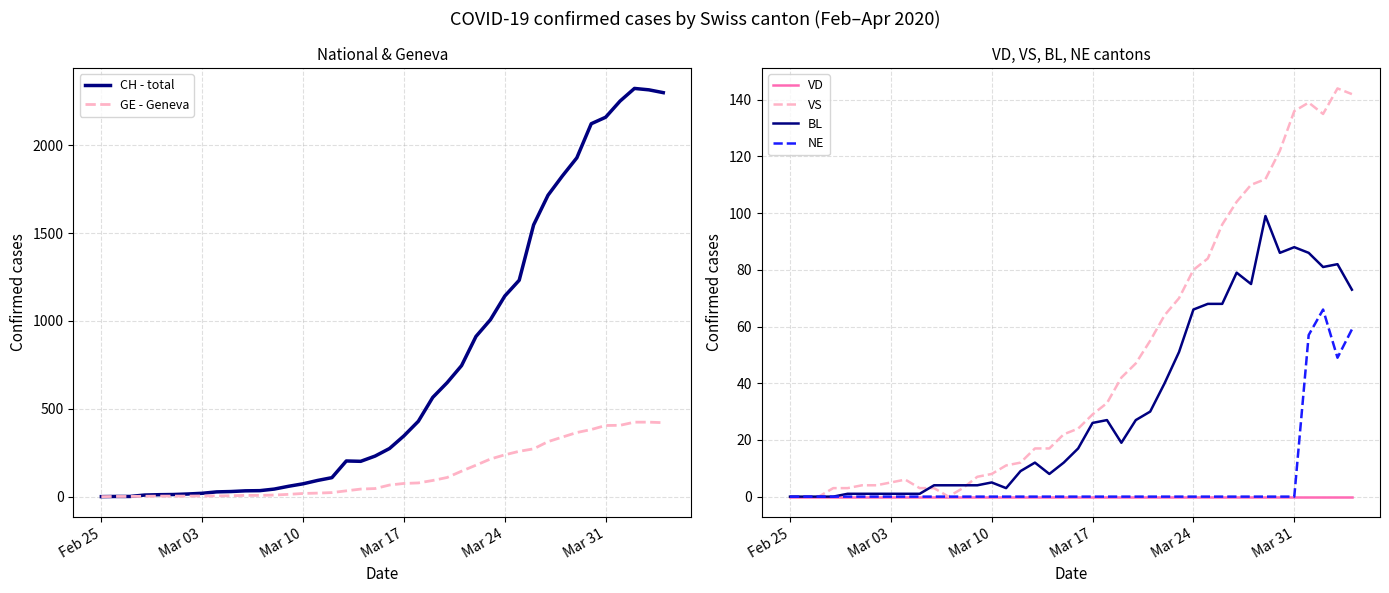

Reading left to right, list all the values displayed in this chart.

CH - total: 0	1	1	9	11	12	15	19	27	29	33	34	43	59	73	92	108	203	201	231	274	346	429	565	649	746	912	1007	1142	1232	1547	1716	1826	1929	2123	2160	2252	2324	2316	2300
GE - Geneva: 0	1	1	2	3	3	3	4	4	5	7	7	9	13	18	20	23	33	43	46	66	75	78	92	109	145	179	214	238	258	272	313	339	365	382	405	406	424	424	421
VD: 0	0	0	0	0	0	0	0	0	0	0	0	0	0	0	0	0	0	0	0	0	0	0	0	0	0	0	0	0	0	0	0	0	0	0	0	0	0	0	0
VS: 0	0	0	3	3	4	4	5	6	3	3	0	3	7	8	11	12	17	17	22	24	29	33	42	47	55	64	70	80	84	96	104	110	112	122	136	139	135	144	142
BL: 0	0	0	0	1	1	1	1	1	1	4	4	4	4	5	3	9	12	8	12	17	26	27	19	27	30	40	51	66	68	68	79	75	99	86	88	86	81	82	73
NE: 0	0	0	0	0	0	0	0	0	0	0	0	0	0	0	0	0	0	0	0	0	0	0	0	0	0	0	0	0	0	0	0	0	0	0	0	57	66	49	59